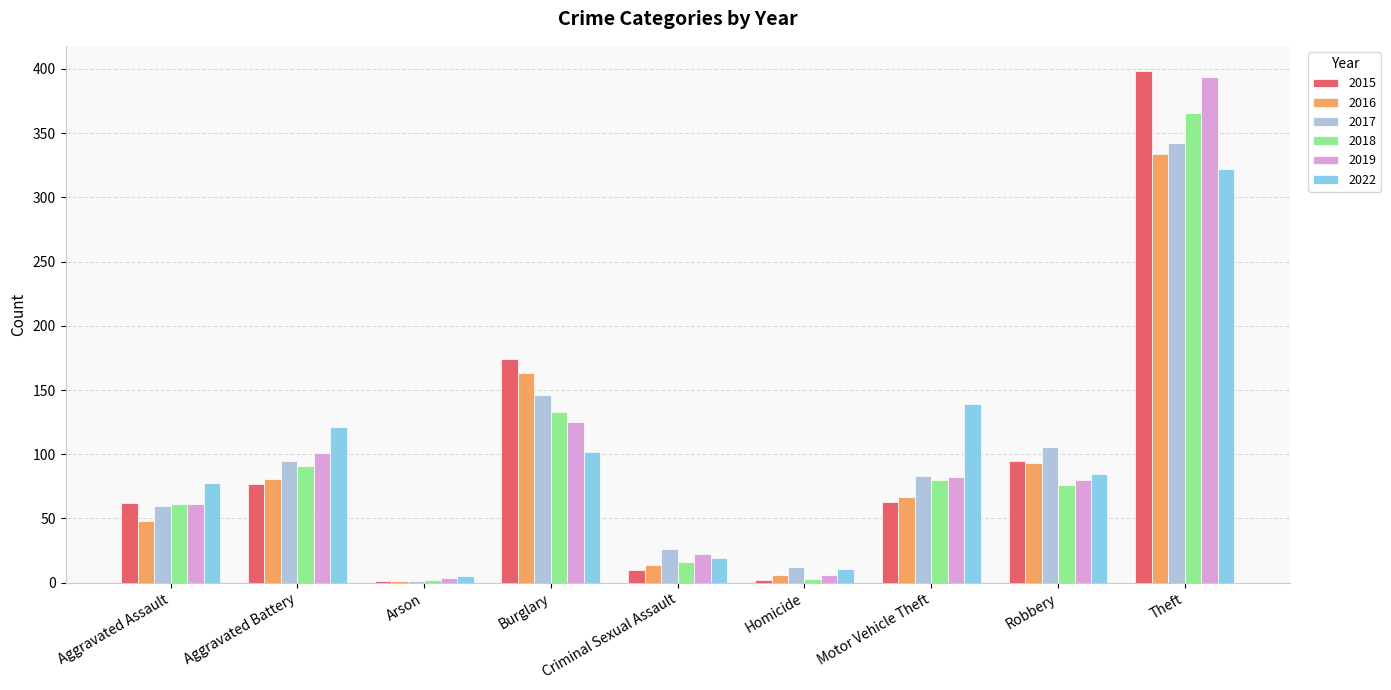

Which series changed the most between Criminal Sexual Assault and Robbery?

2015